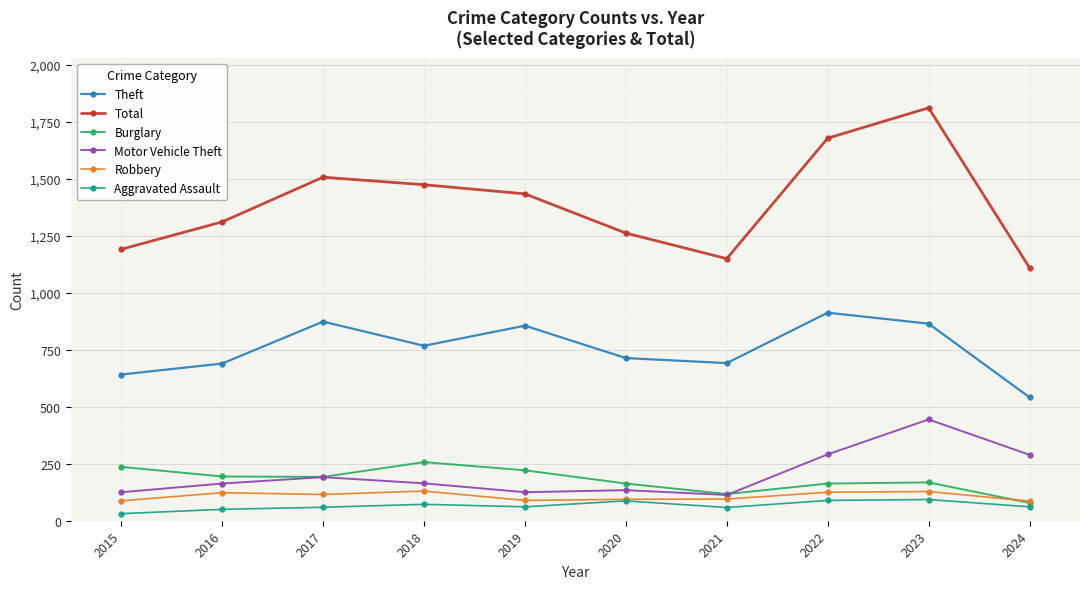

What is the greatest value displayed?

1810